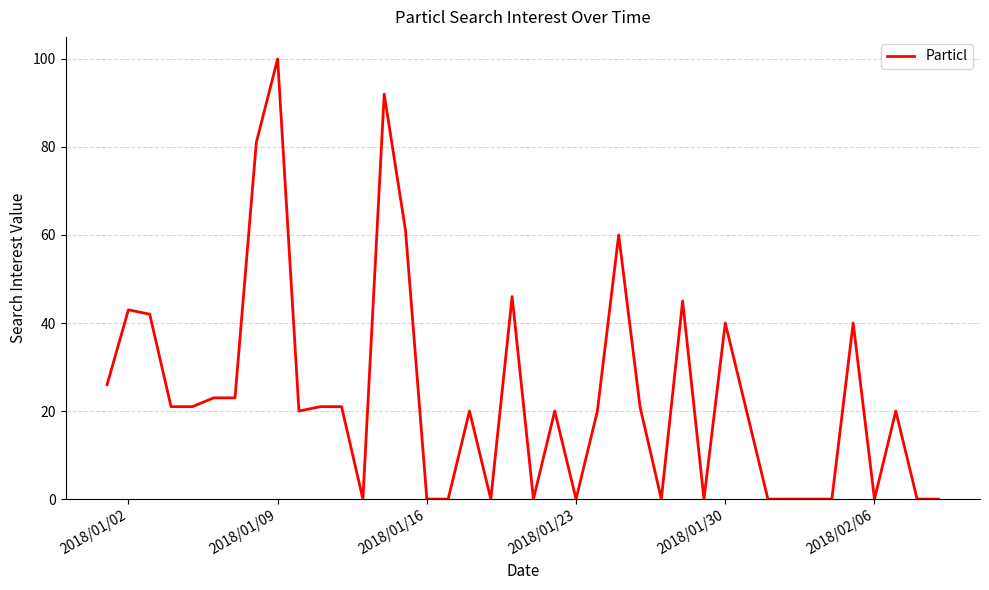

What is the greatest value displayed?

100